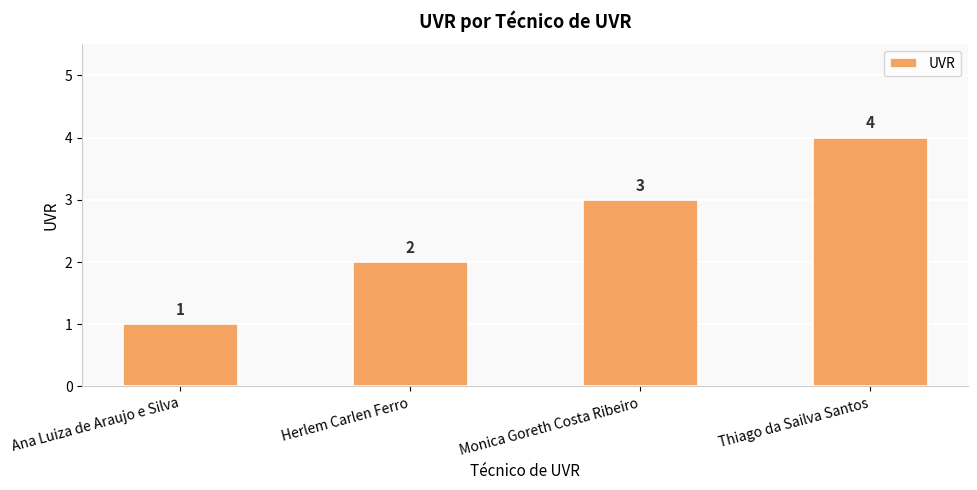

How many distinct data groups are displayed?

1